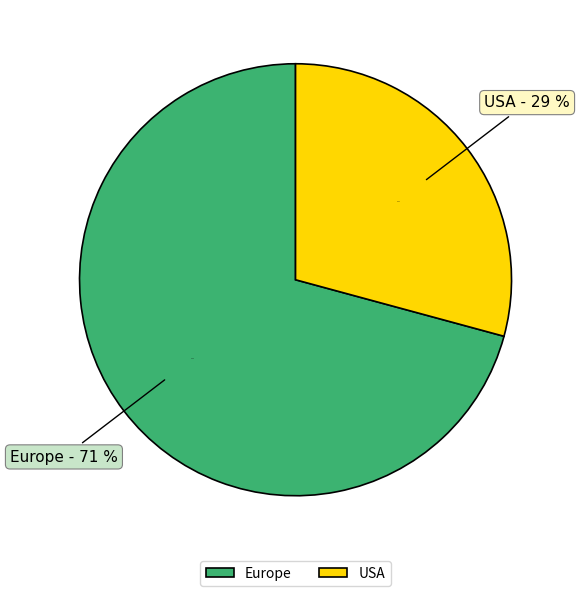

To the nearest percent, what is the difference between the largest and smallest slice percentages?

42%